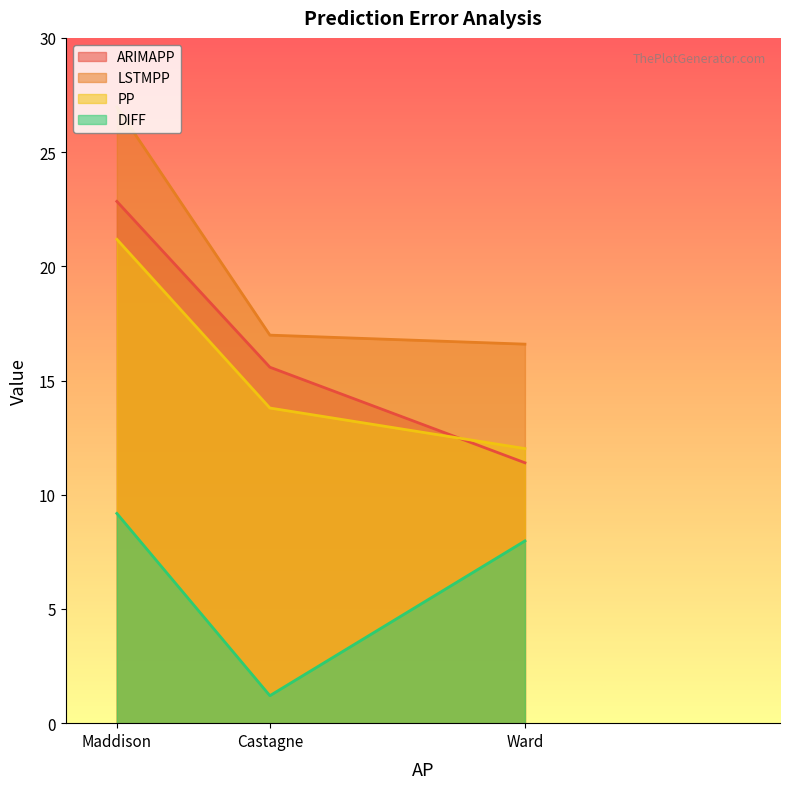

Reading left to right, transcribe all the data shown in this chart.

ARIMAPP: Ward=11.4	Castagne=15.6	Maddison=22.8
LSTMPP: Ward=16.6	Castagne=17.0	Maddison=27.0
PP: Ward=12.0	Castagne=13.8	Maddison=21.2
DIFF: Ward=8.0	Castagne=1.2	Maddison=9.2